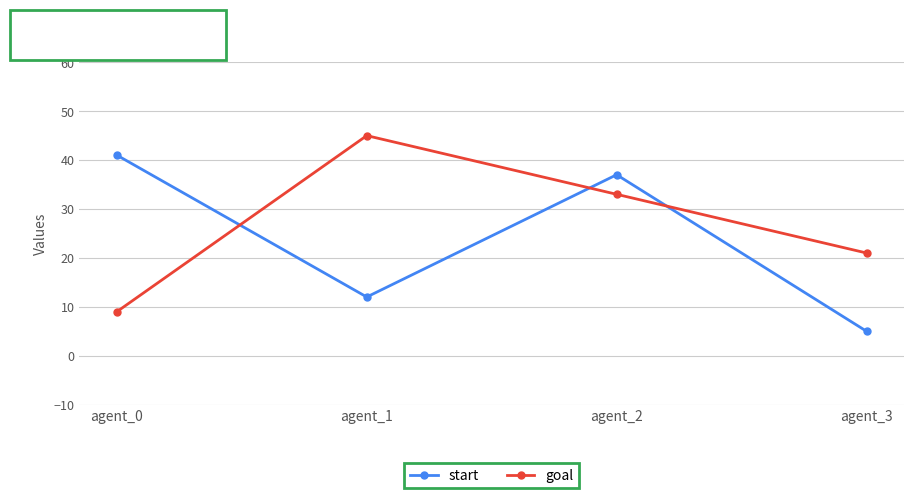

Which series ends up on top after the final intersection of goal and start?

goal